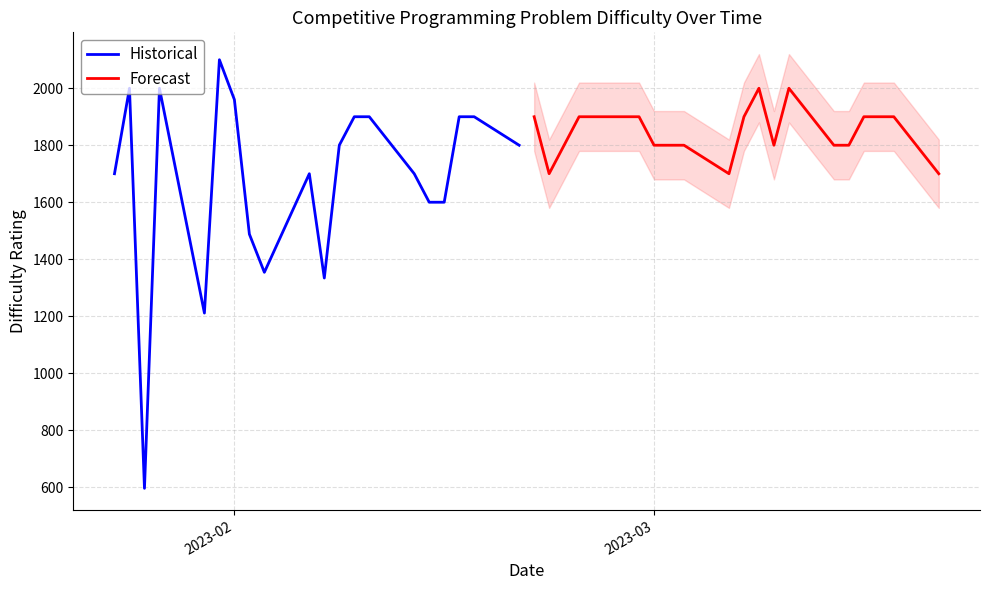

What is the minimum value for Forecast?

1700